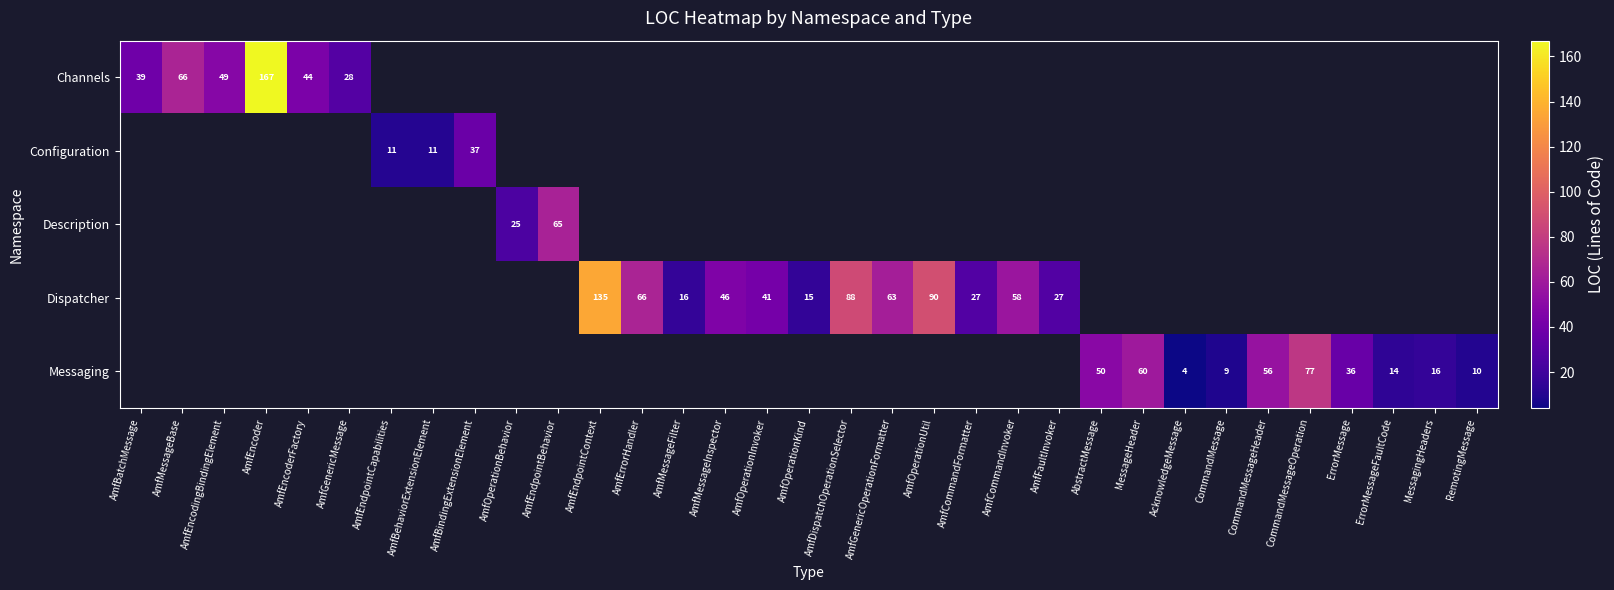

True or false: Messaging has a value of 4 at AcknowledgeMessage.

True